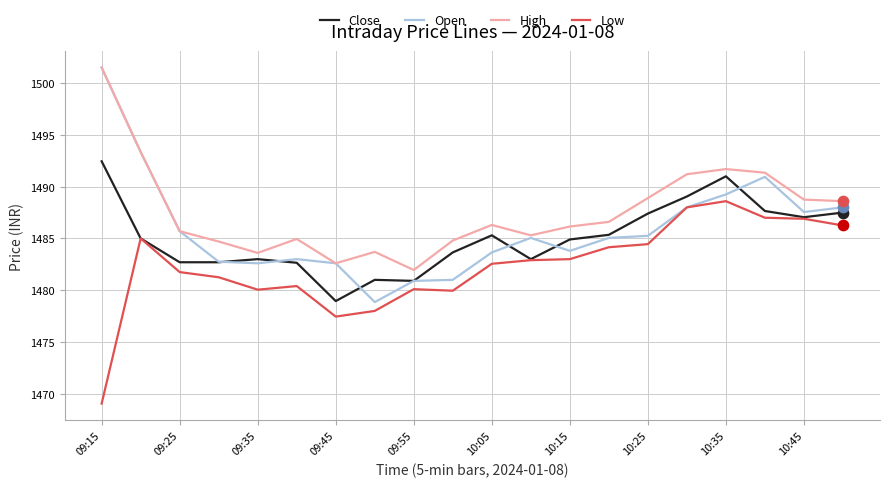

Rank the series by their average value, from highest to lowest.

High, Open, Close, Low